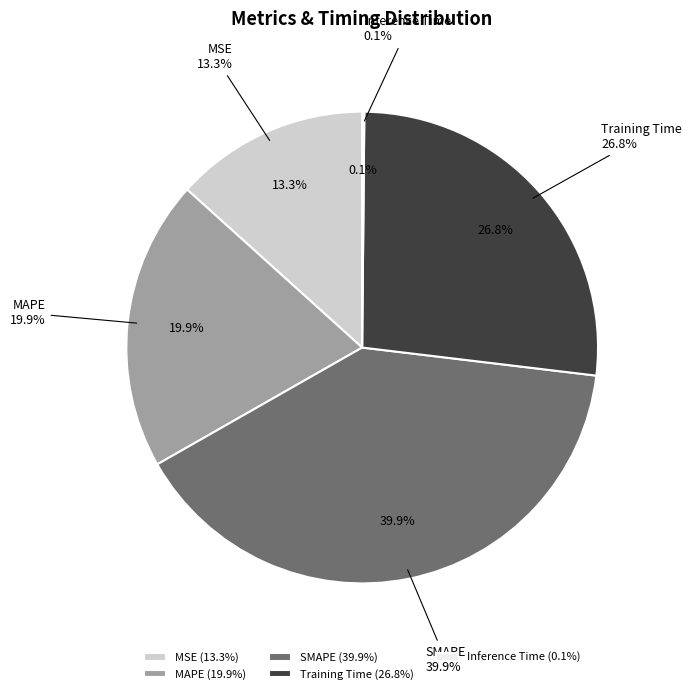

Between SMAPE and Inference Time, which is larger?

SMAPE